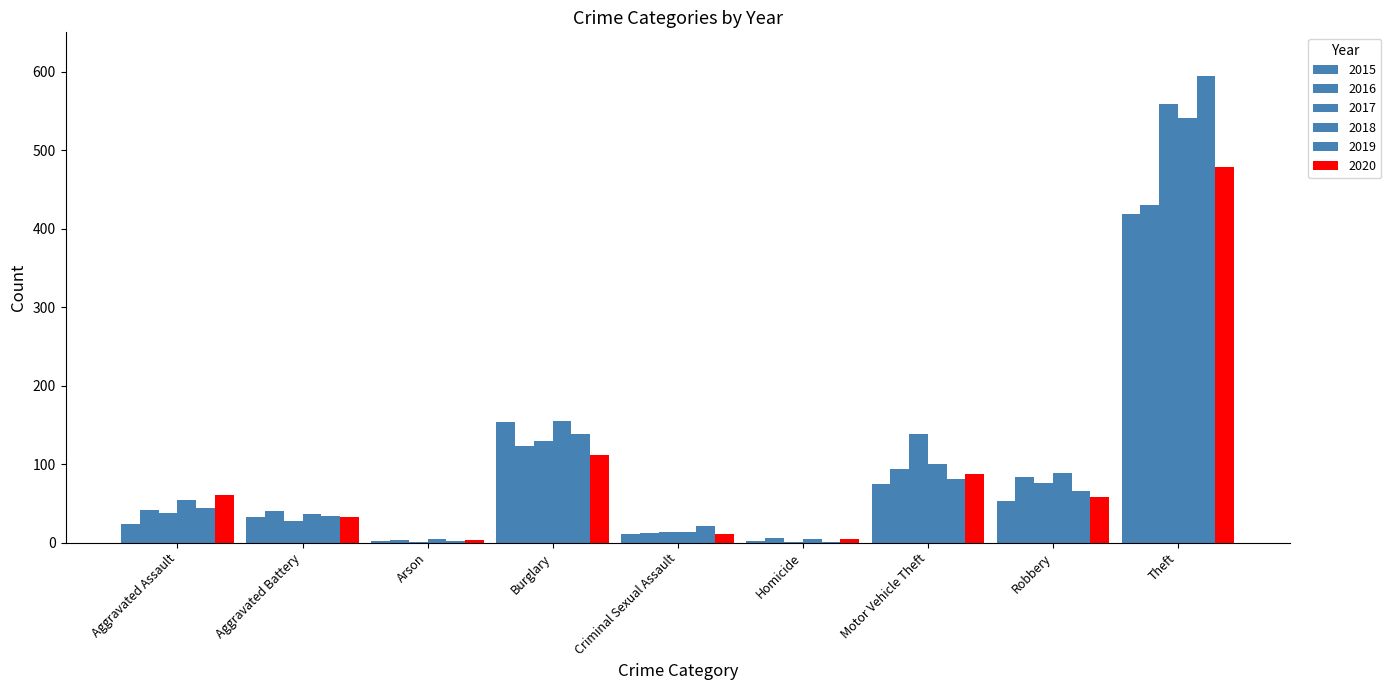

How many groups of bars are there?

9